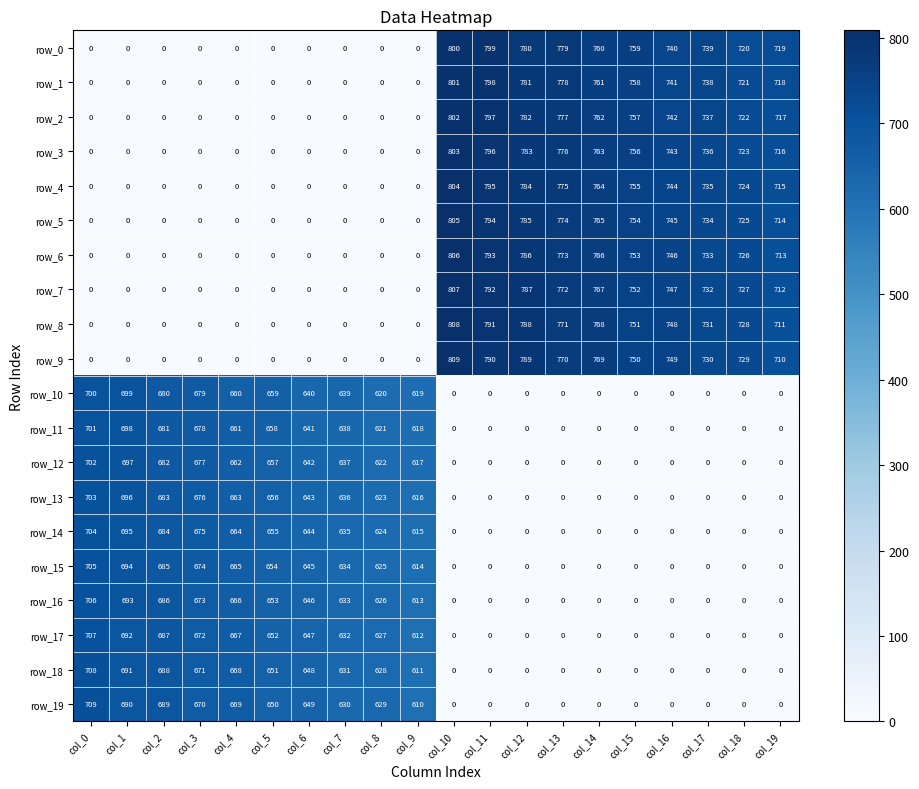

Is the value of row_4 at col_6 greater than the value of row_19 at col_6?

No